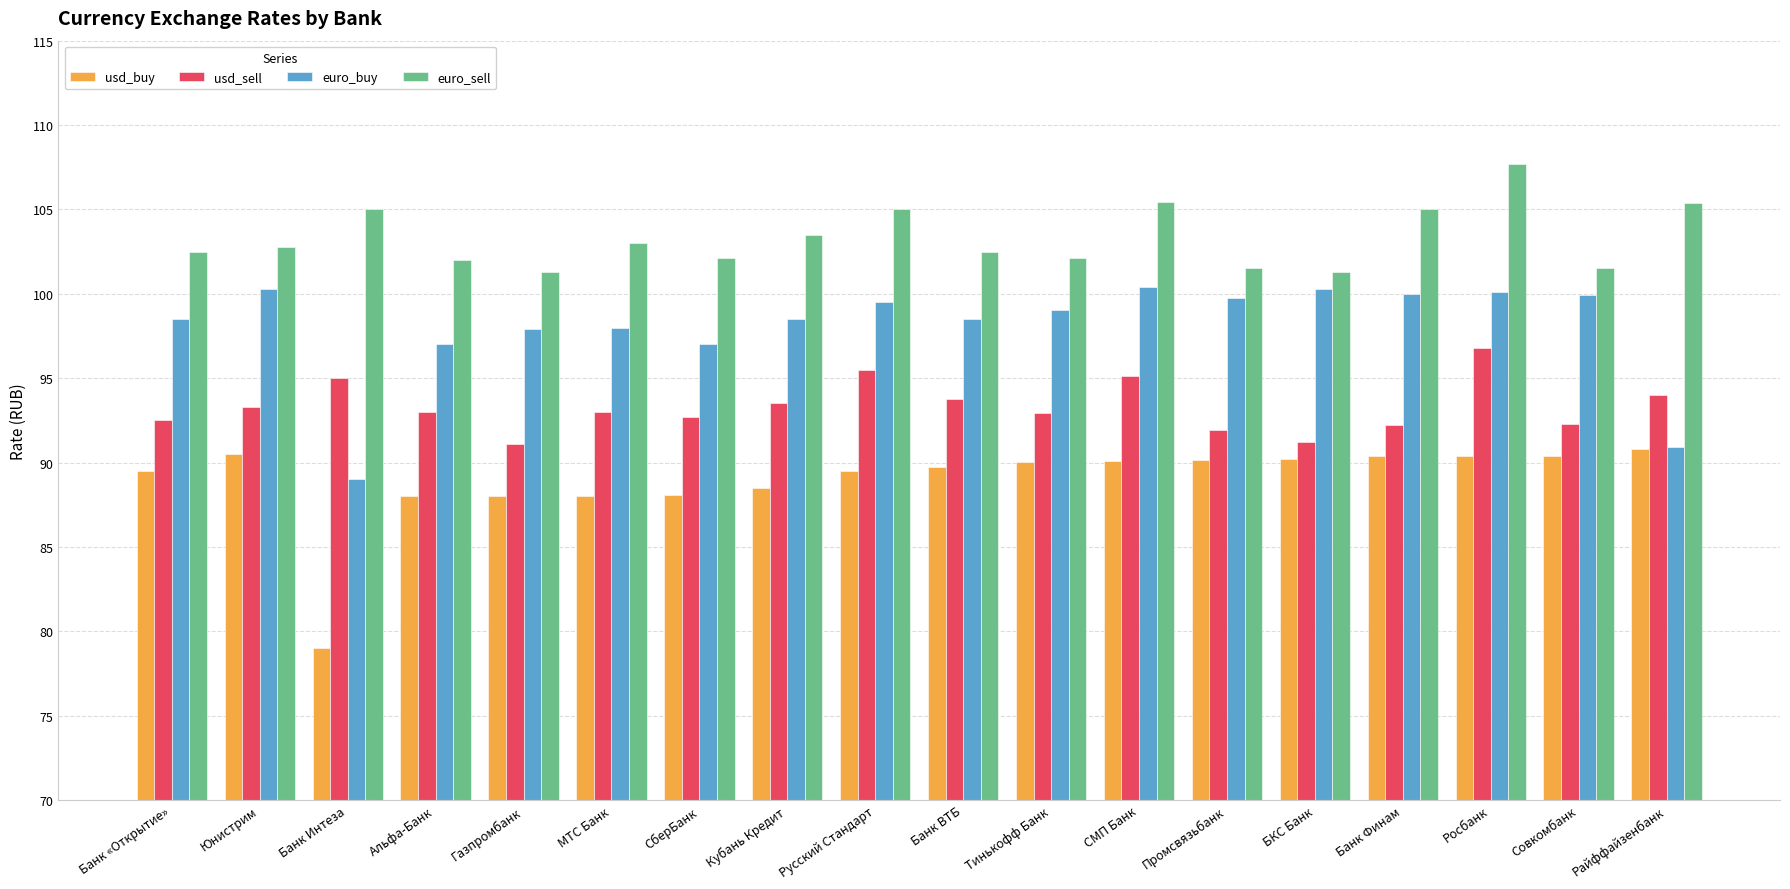

What is the total value across all series at Райффайзенбанк?

381.1